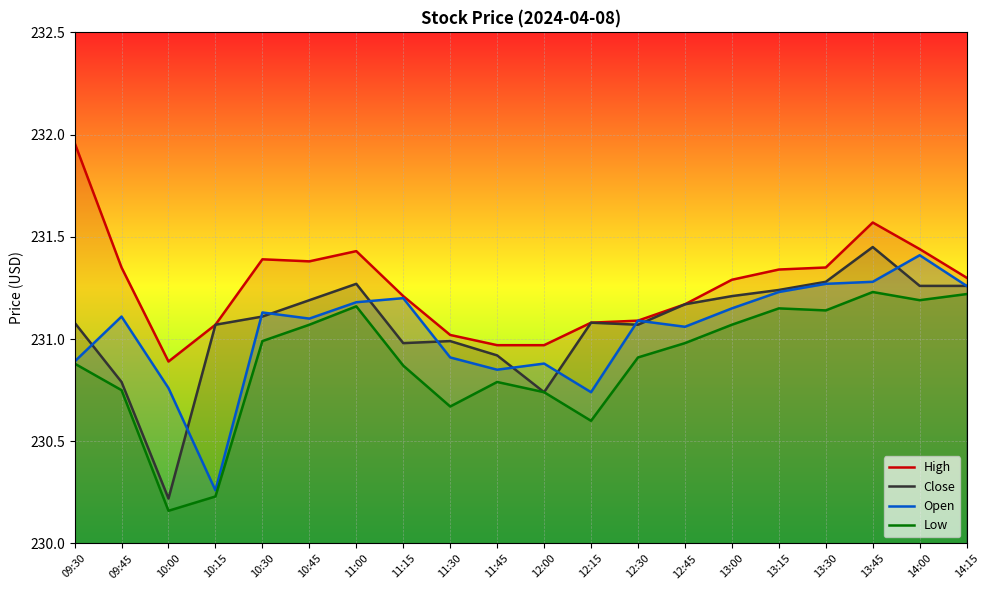

What is the sum of all High values?

4625.3